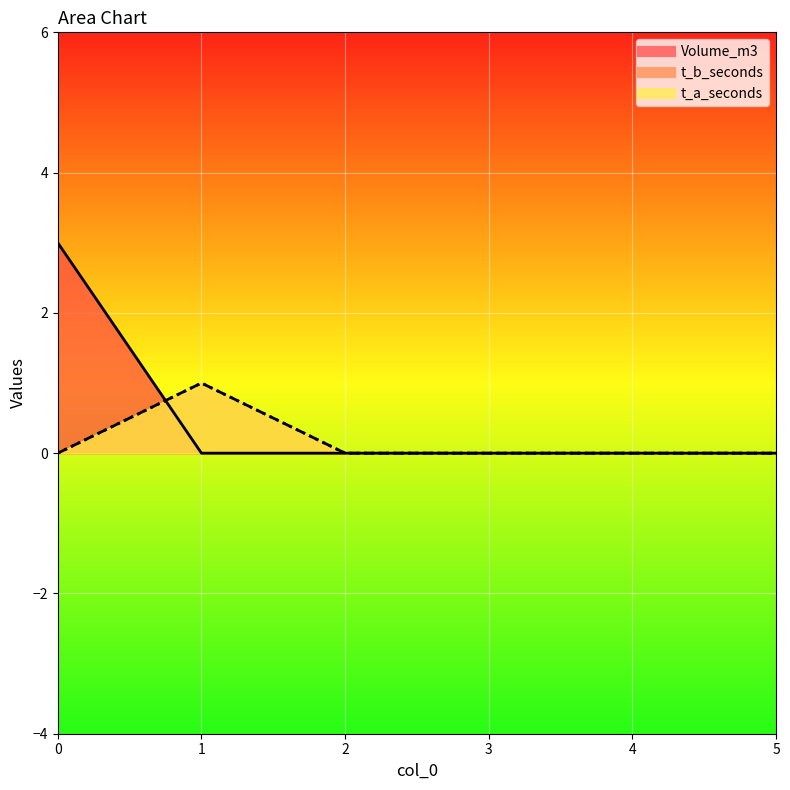

How many lines are shown in the chart?

3